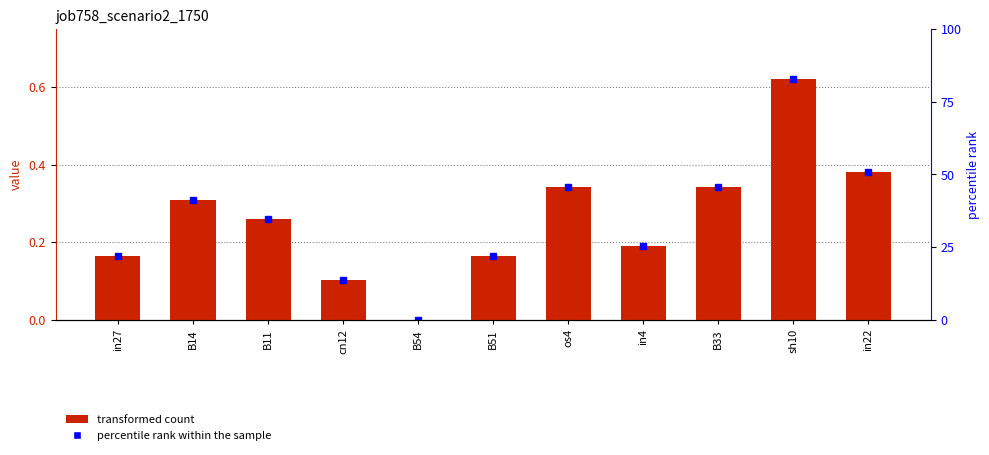

Read the value at in22.

0.4